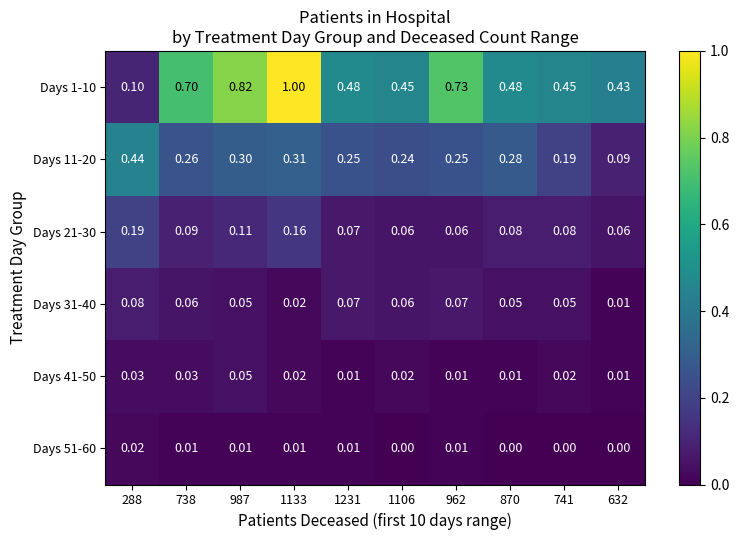

Is the value of Days 31-40 at 1231 greater than the value of Days 41-50 at 632?

Yes